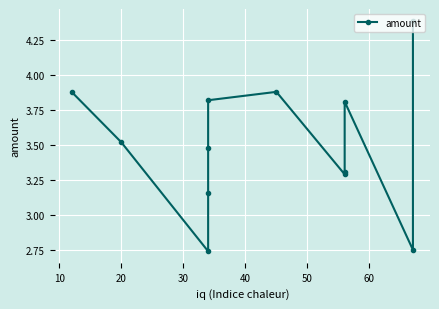

What is the average value?

3.5